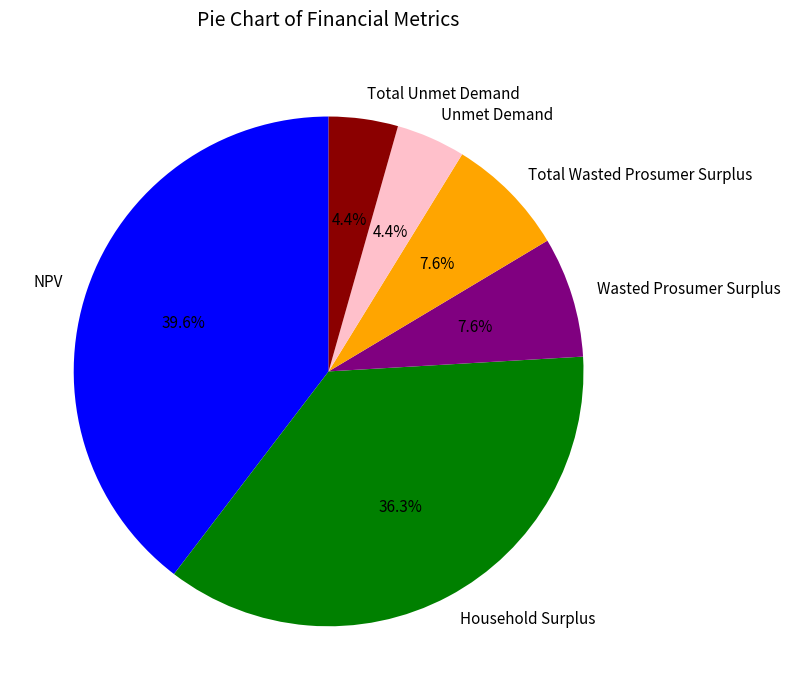

What percentage is the Total Wasted Prosumer Surplus slice, to the nearest percent?

8%